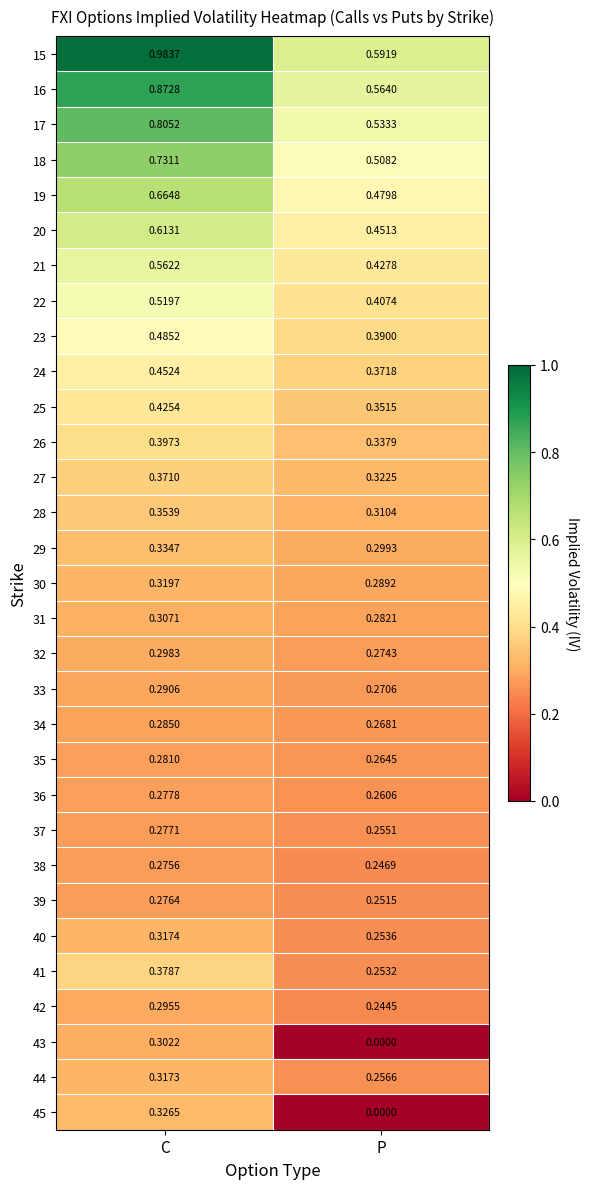

Which series has the widest spread of values?

15